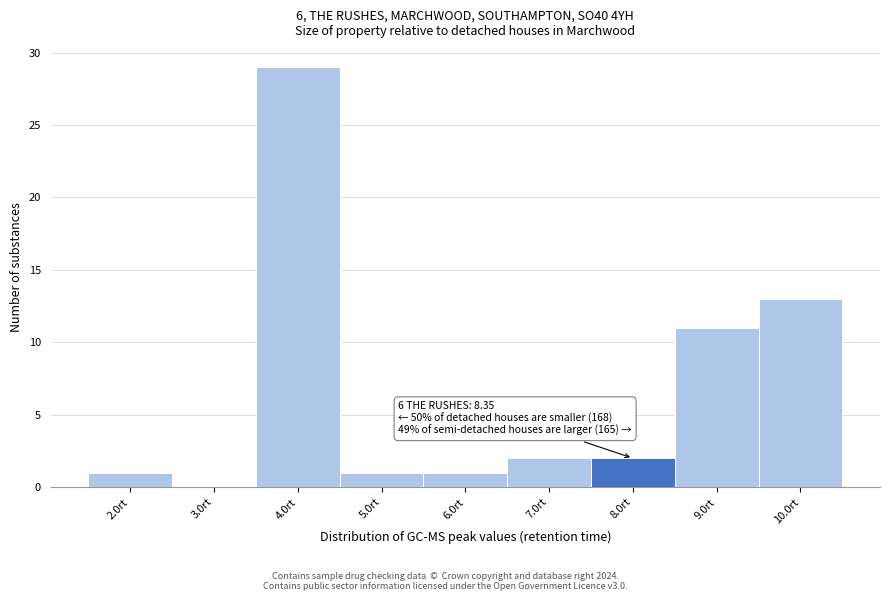

Reading left to right, transcribe all the data shown in this chart.

2.0rt=1	3.0rt=0	4.0rt=29	5.0rt=1	6.0rt=1	7.0rt=2	8.0rt=2	9.0rt=11	10.0rt=13